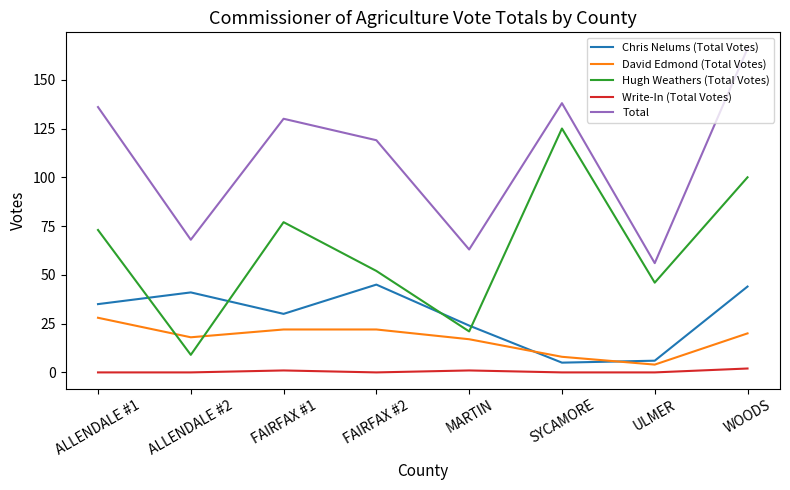

True or false: Write-In (Total Votes) and David Edmond (Total Votes) intersect in this chart.

False